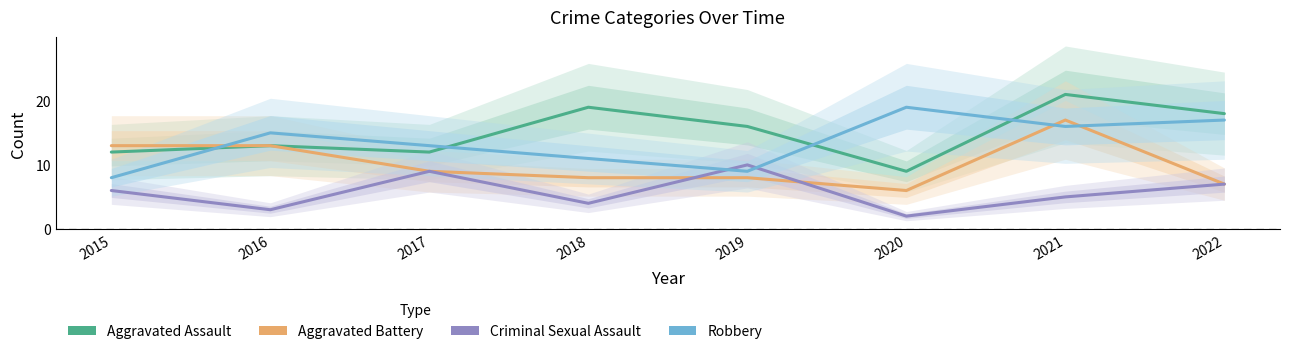

Reading left to right, what are all the values shown in this chart?

Aggravated Assault: 12	13	12	19	16	9	21	18
Aggravated Battery: 13	13	9	8	8	6	17	7
Criminal Sexual Assault: 6	3	9	4	10	2	5	7
Robbery: 8	15	13	11	9	19	16	17